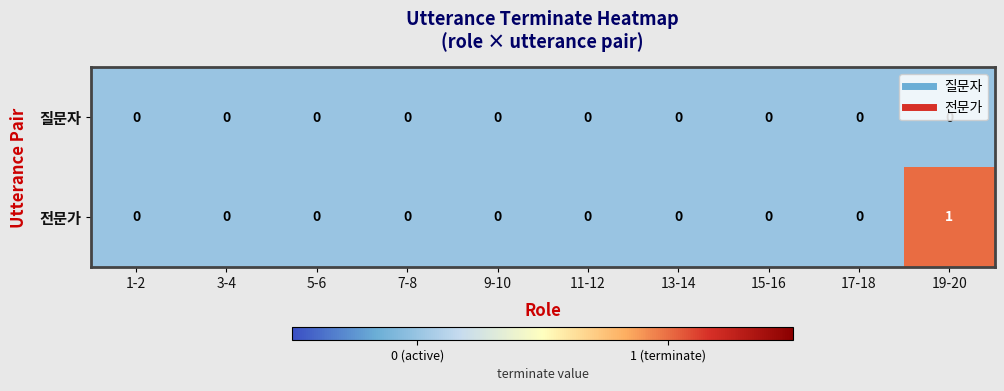

Which series has the largest total across all categories?

전문가